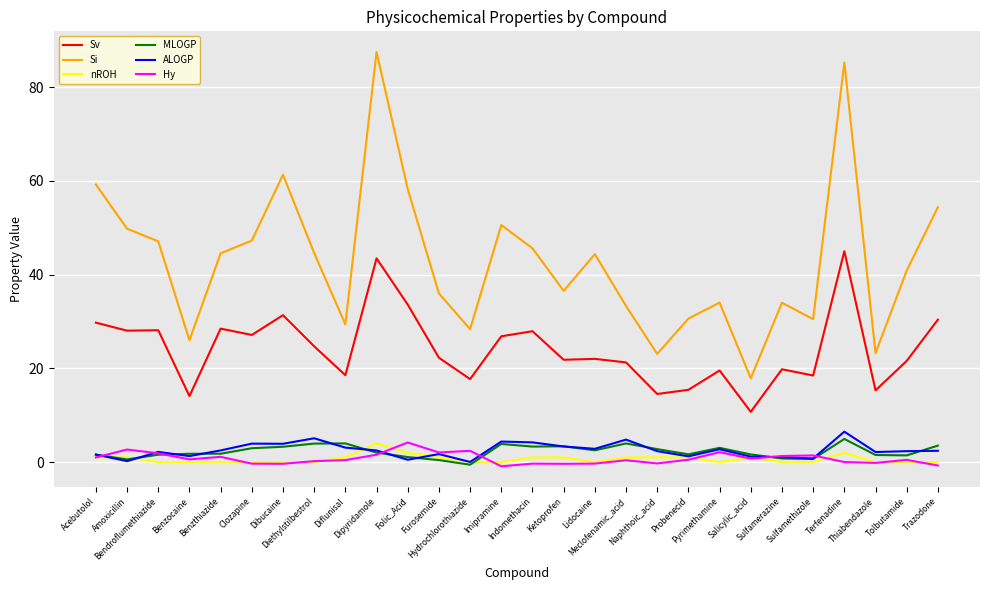

At how many categories does at least one series exceed 60?

3